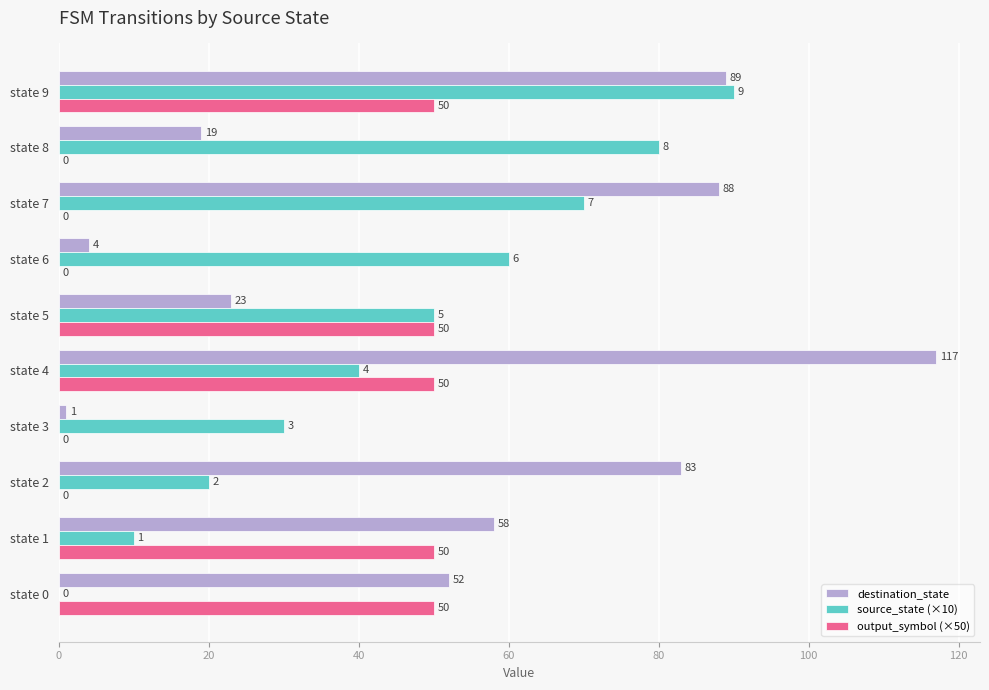

How many values in output_symbol (×50) are above zero?

5